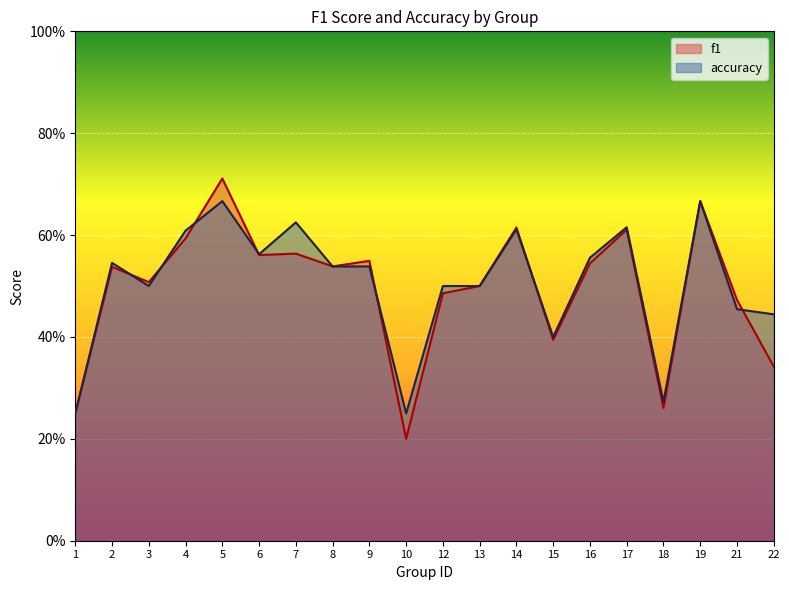

What is the sum of the accuracy values at 13 and 12?

1.0